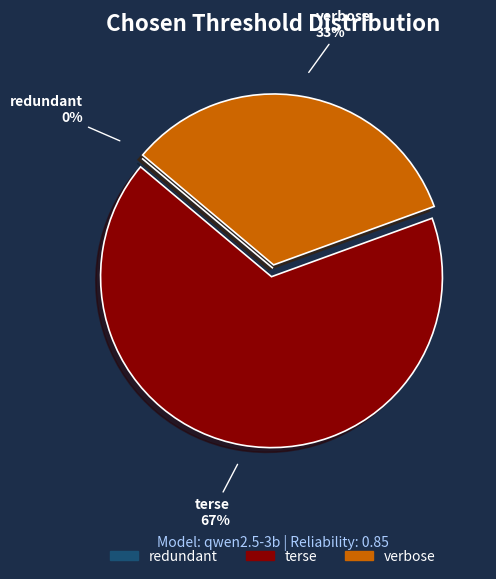

Which category has the biggest portion of the pie?

terse